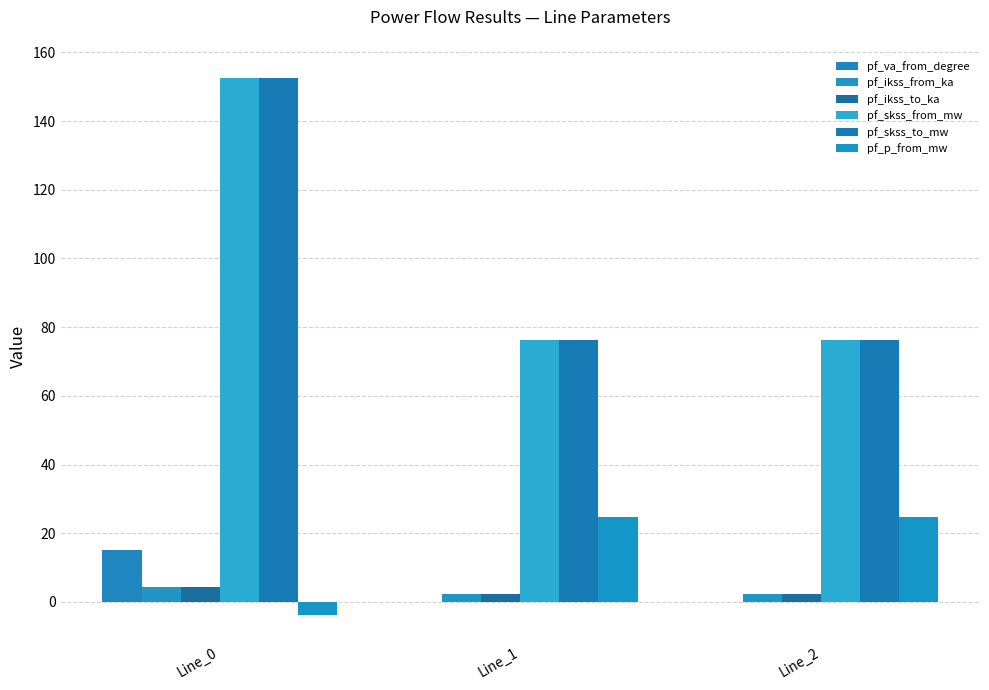

Count the number of categories in the chart.

3